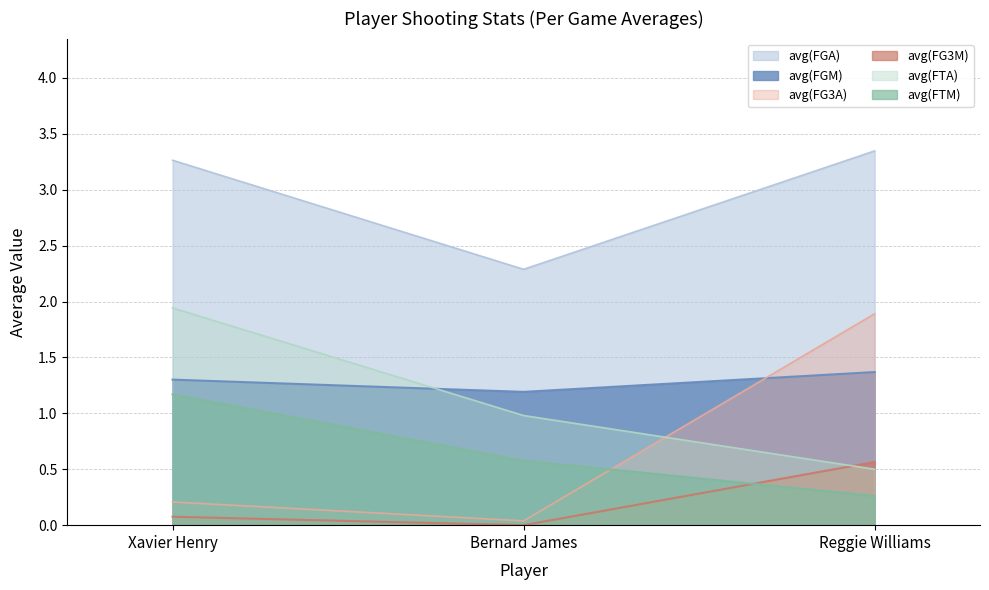

Rank the categories by avg(FG3M) value from highest to lowest.

Reggie Williams, Xavier Henry, Bernard James